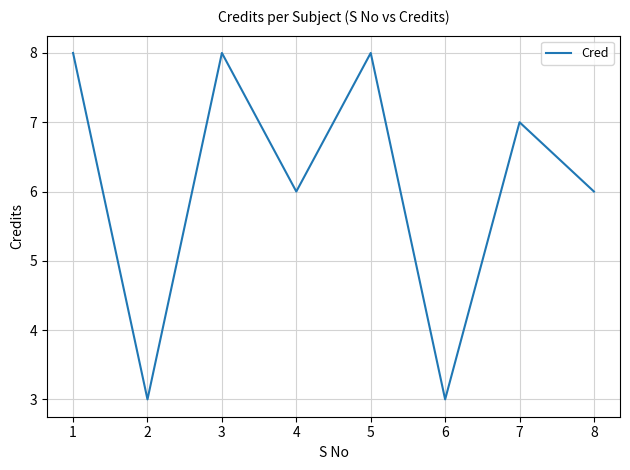

How many interior local peaks (higher than both neighbors) does the data have?

3